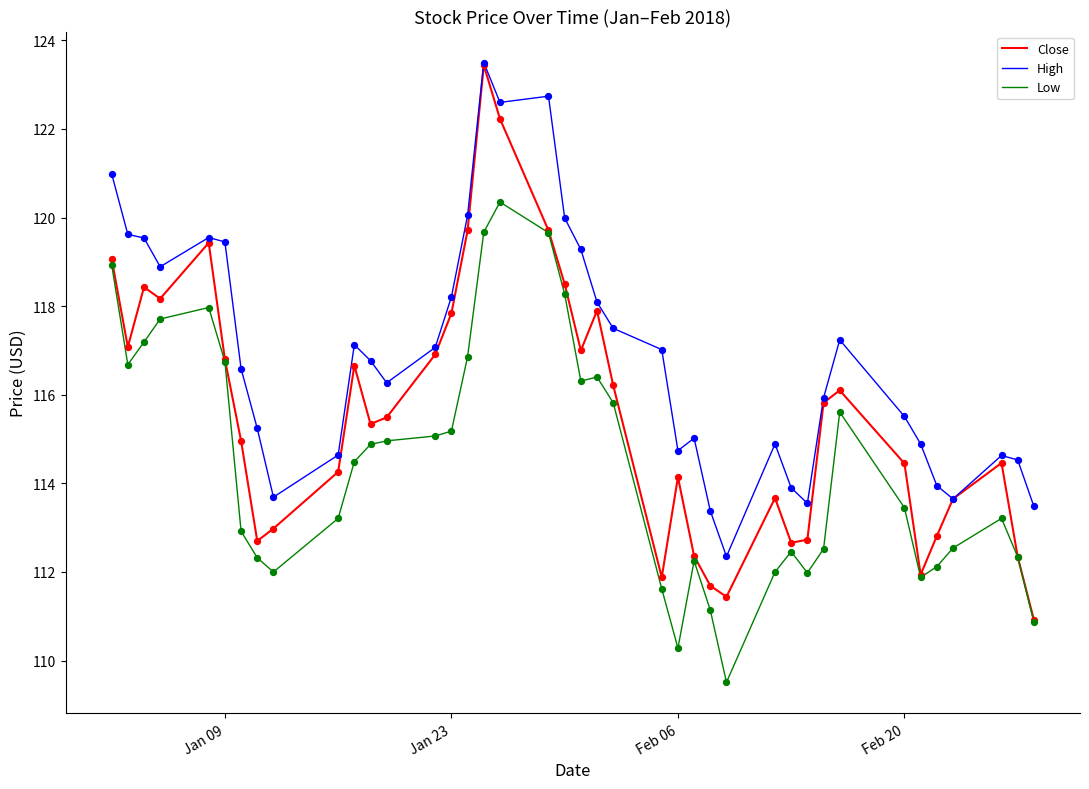

What are all the series names shown in the legend?

Close, High, Low